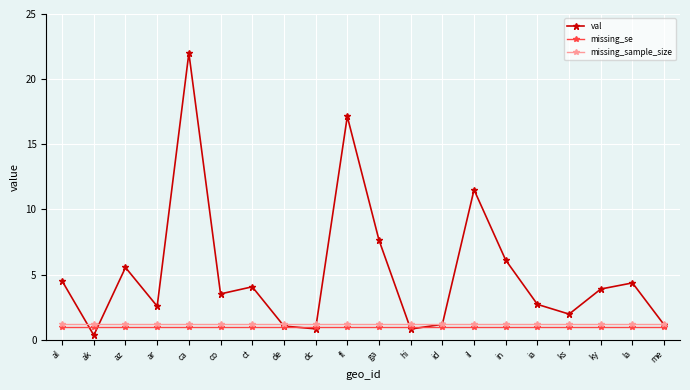

The val series shows 0.8 at ky. True or false?

False